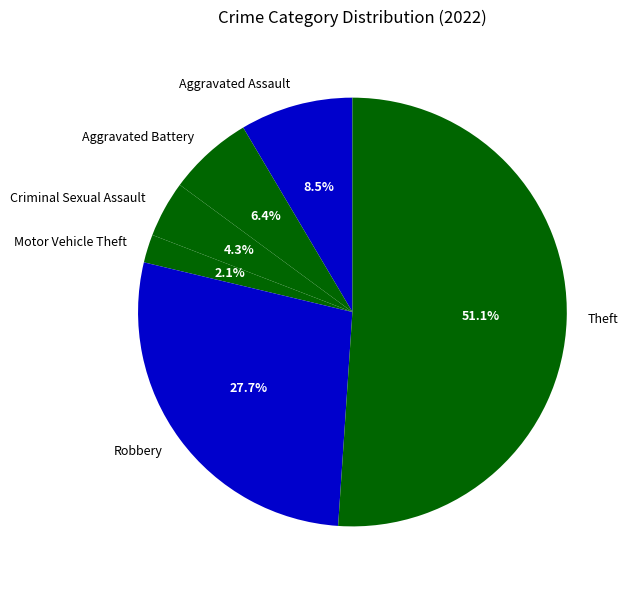

Count the number of slices in the pie.

6